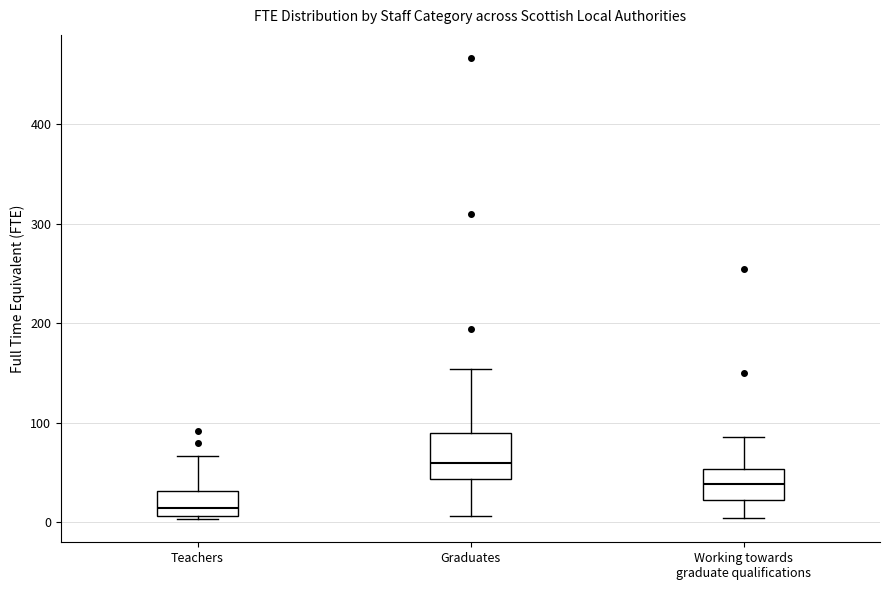

Reading left to right, read every box against the y-axis: the position of its median line, the range the box covers, and the ends of its whiskers. The values are not printed on the chart, so give them approximately, as read against the axis.

Teachers: median 10 (just above the box's lower edge), box 10 to 30, whiskers 0 to 70
Graduates: median 60, box 40 to 90, whiskers 10 to 150
Working towards graduate qualifications: median 40, box 20 to 50, whiskers 0 to 90